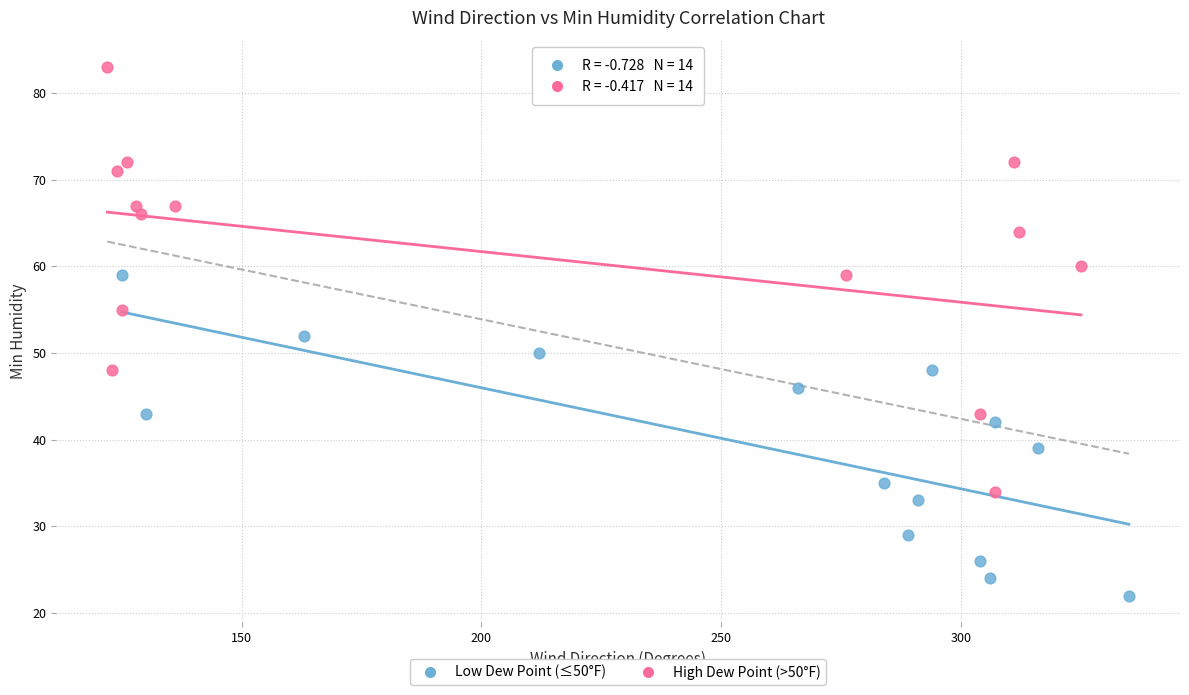

Which series contains the lowest Y value?

Low Dew Point (≤50°F)